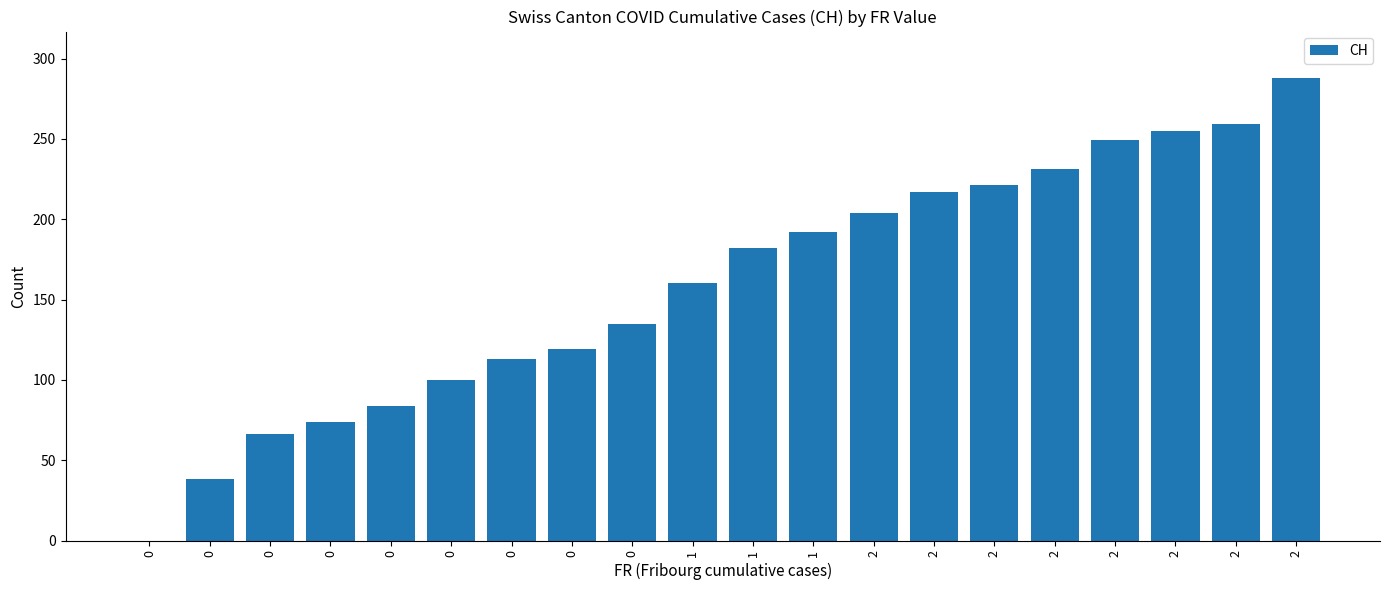

What is the change in value from 0 to 2?

+211